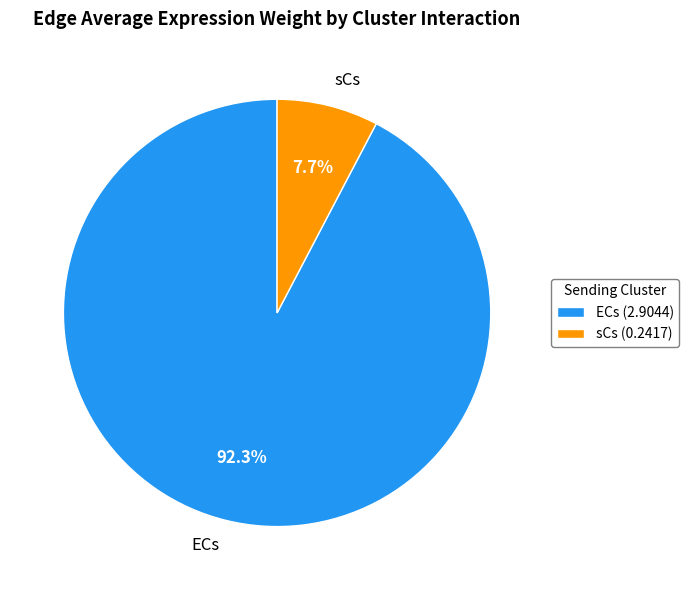

How much of the chart is everything except sCs?

92.3%